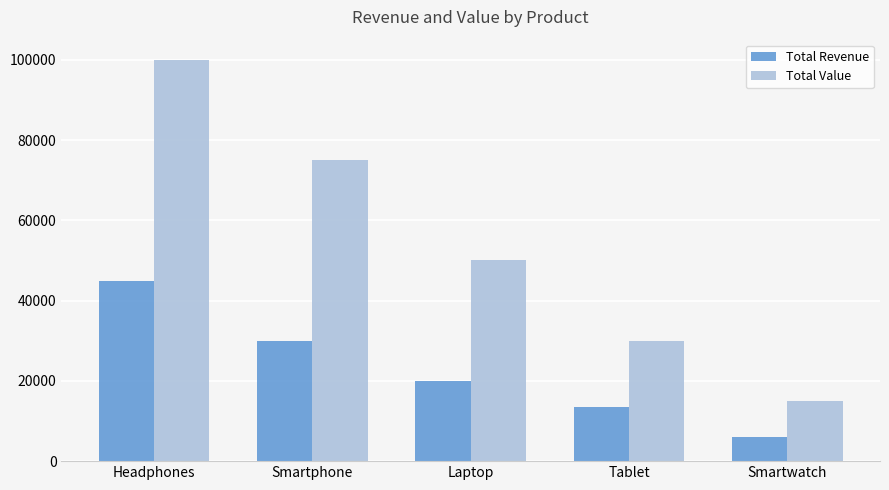

Is the value of Total Value at Headphones greater than the value of Total Revenue at Headphones?

Yes